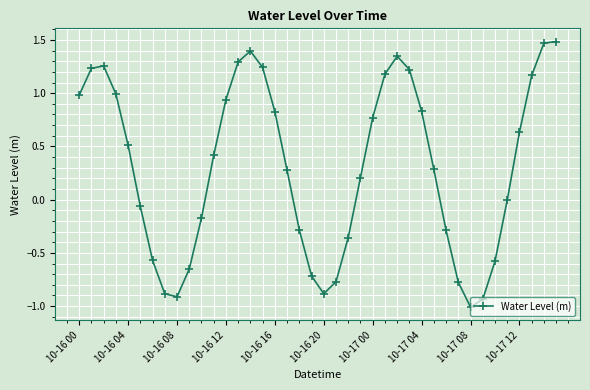

What is the minimum value shown in the chart?

-1.0